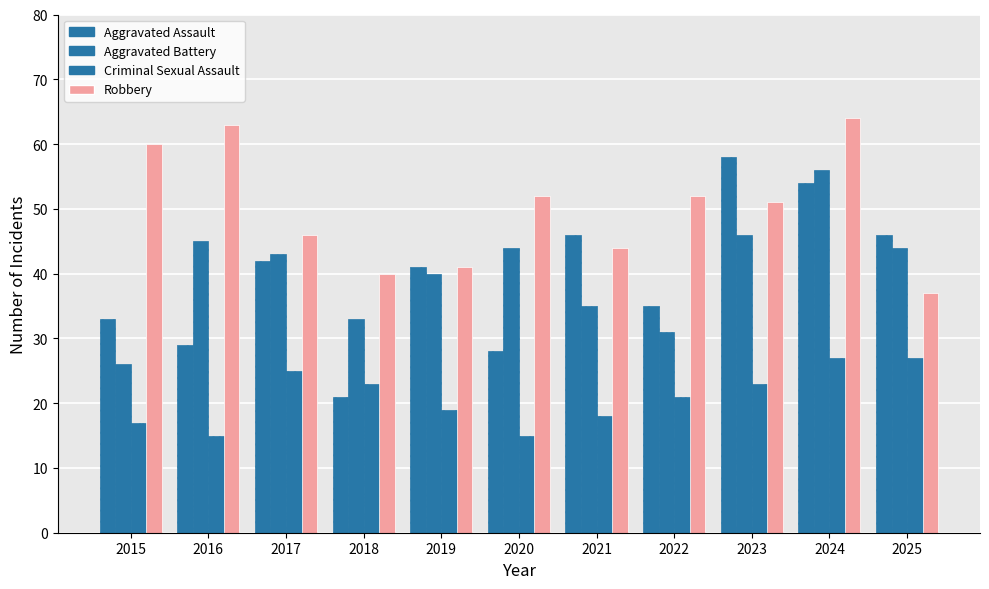

Reading left to right, what are all the values shown in this chart?

Aggravated Assault: 33	29	42	21	41	28	46	35	58	54	46
Aggravated Battery: 26	45	43	33	40	44	35	31	46	56	44
Criminal Sexual Assault: 17	15	25	23	19	15	18	21	23	27	27
Robbery: 60	63	46	40	41	52	44	52	51	64	37